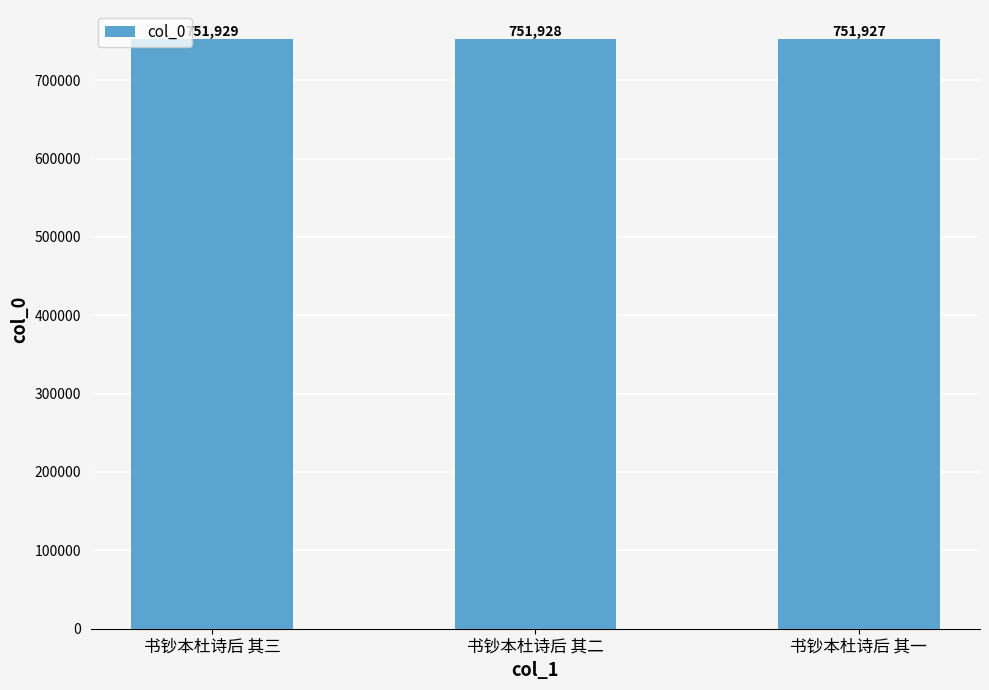

What is the sum of the values at 书钞本杜诗后 其二 and 书钞本杜诗后 其三?

1503857